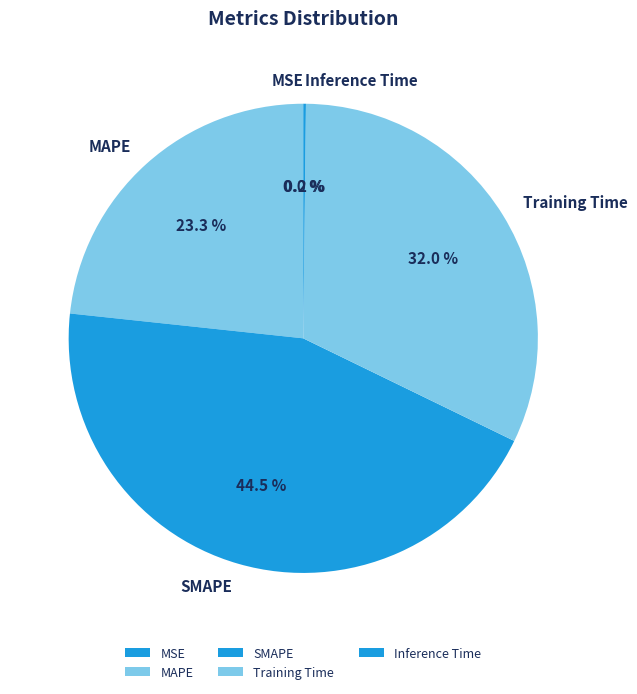

Is there a majority slice in this chart?

No